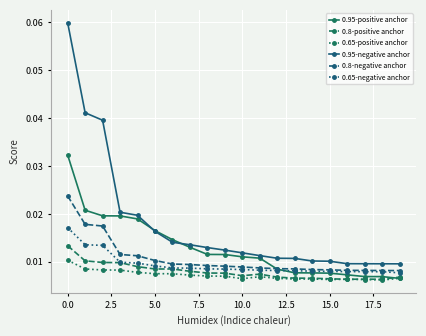

Does the chart display data point markers on the line(s)?

Yes